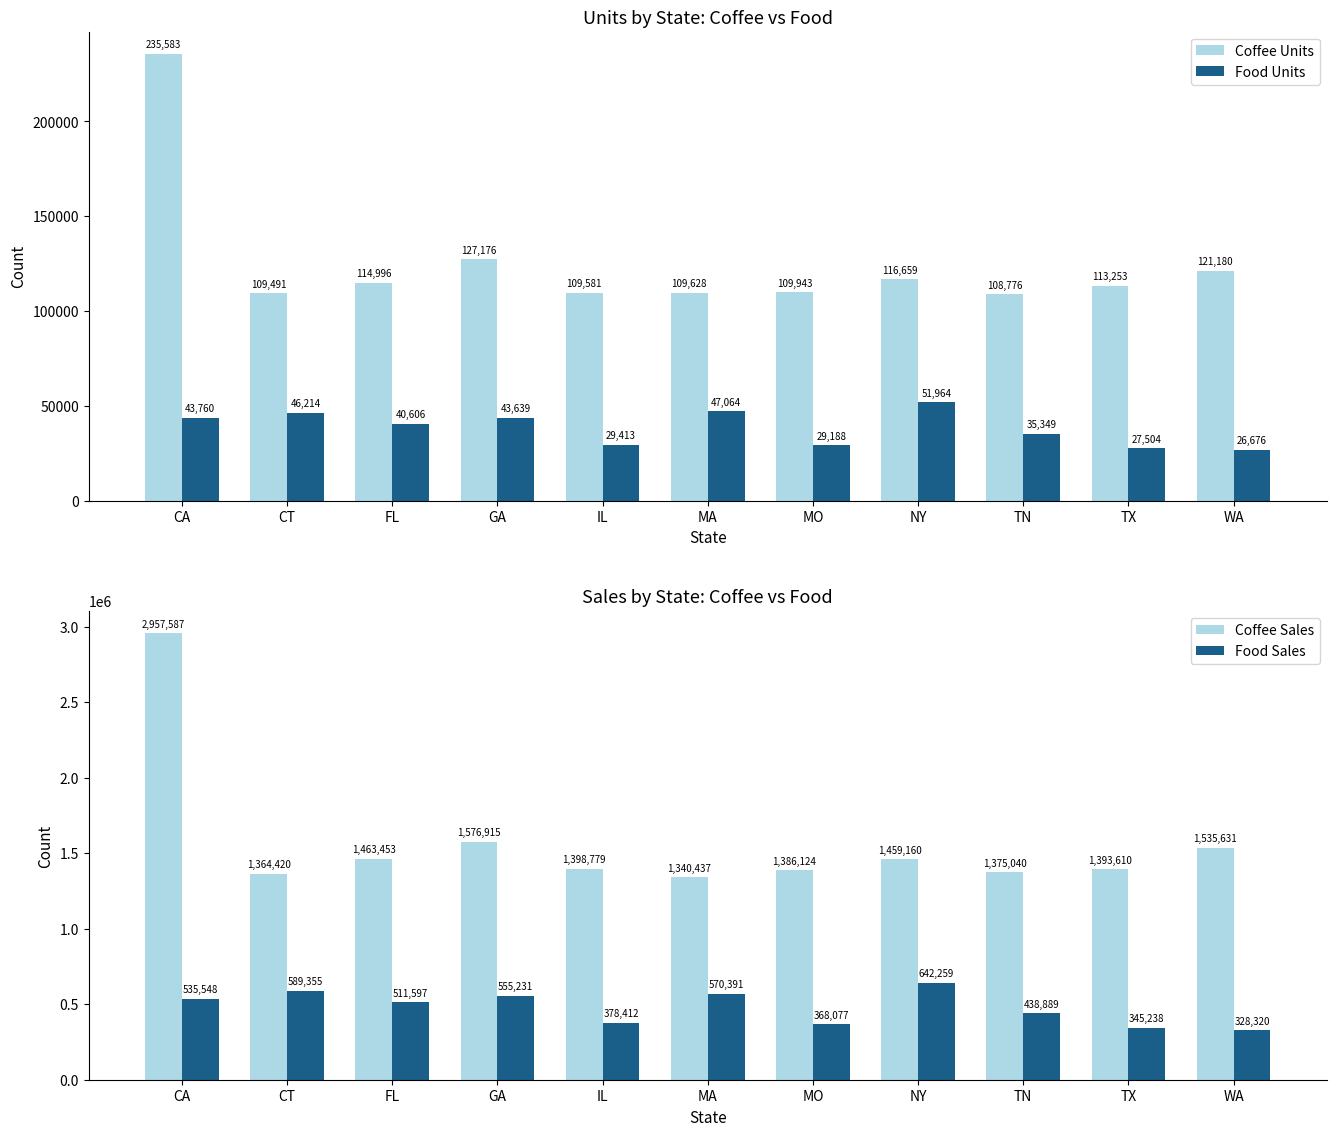

The Coffee Sales series shows 1340437 at MA. True or false?

True